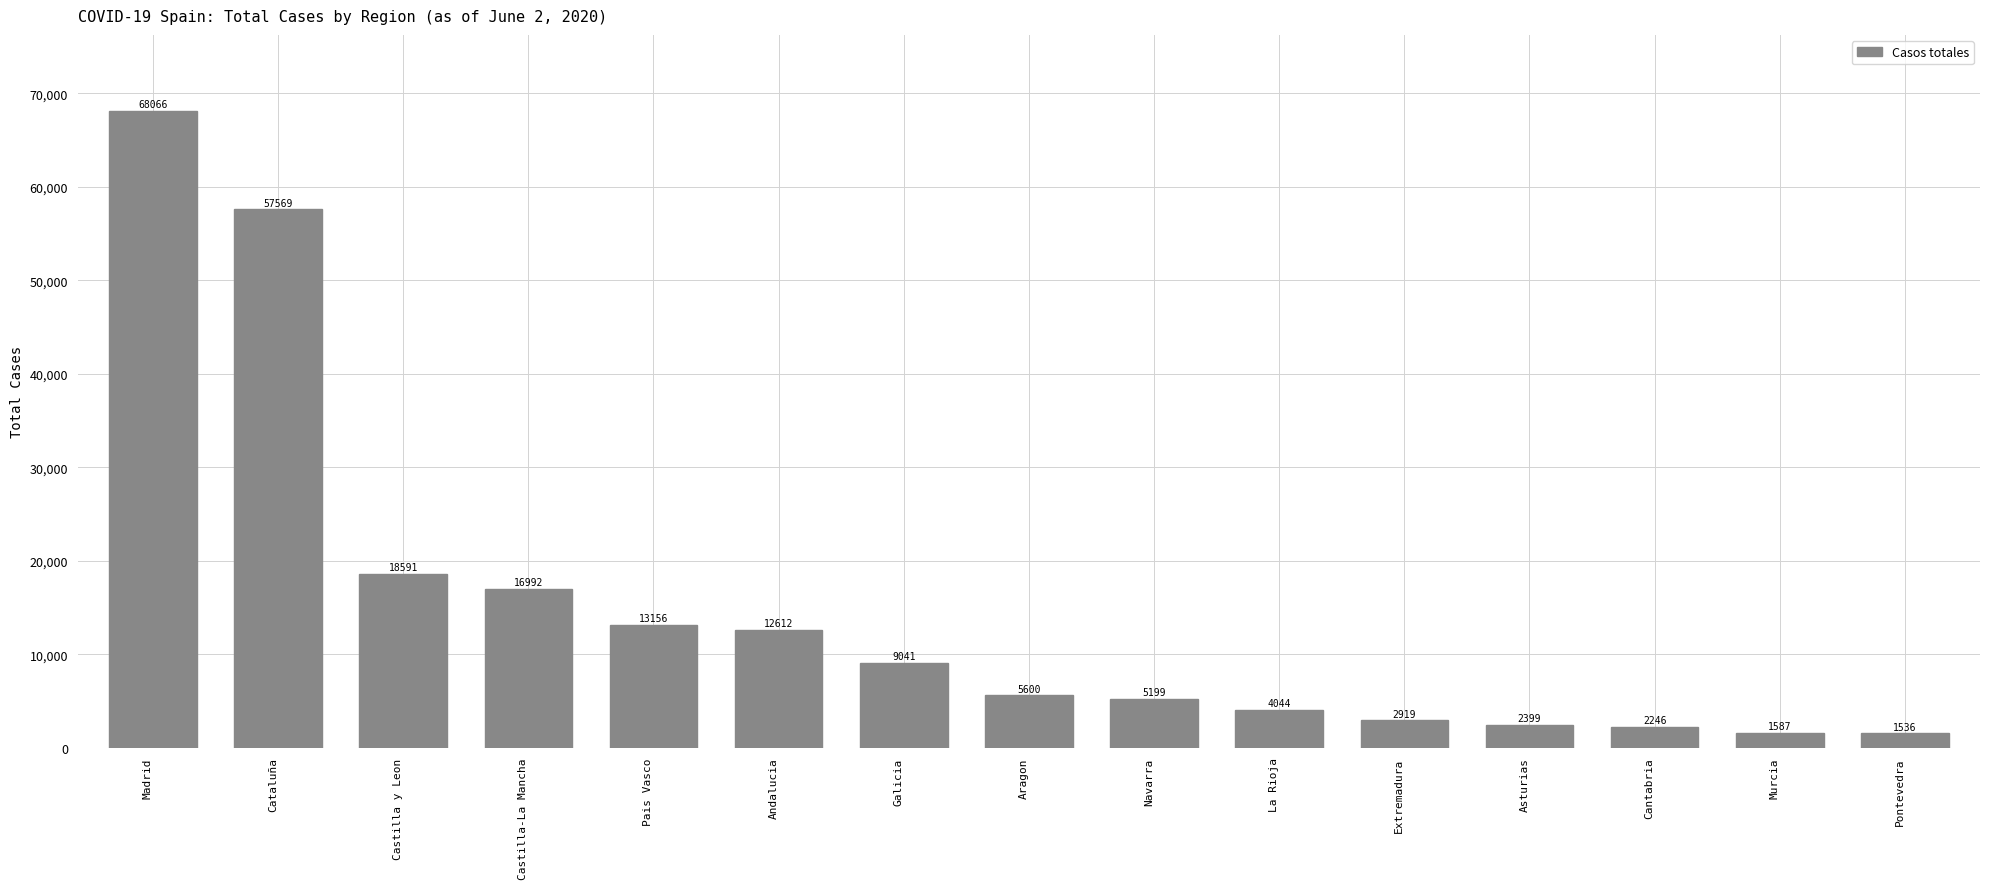

What position from the right is Cataluña?

14